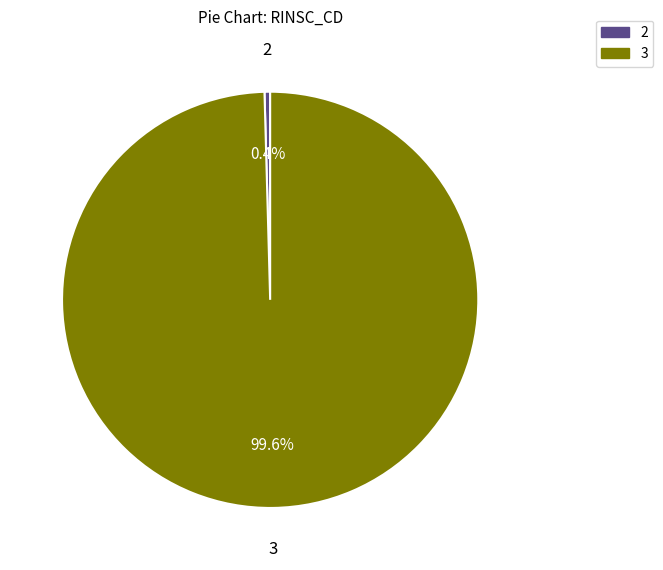

Is there a majority slice in this chart?

Yes